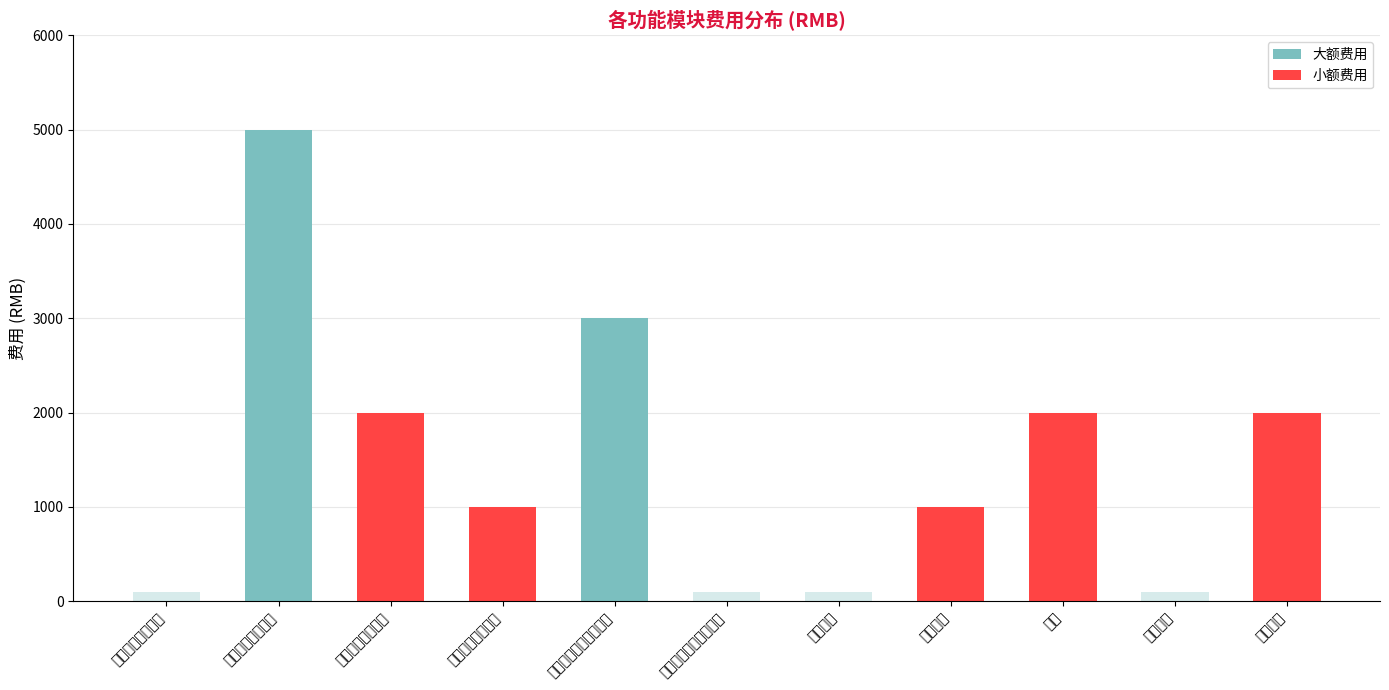

Which series has the widest spread of values?

大额费用